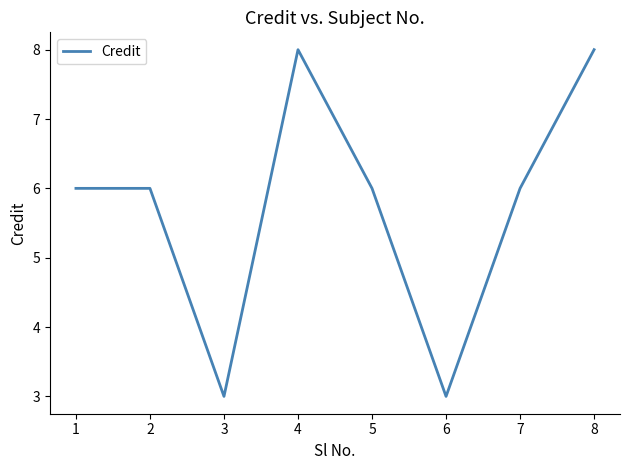

Reading right to left, list all the values displayed in this chart.

8=8	7=6	6=3	5=6	4=8	3=3	2=6	1=6